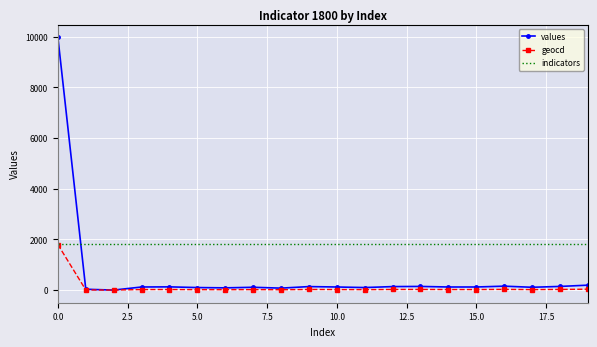

List the series in order of their overall mean, lowest first.

geocd, values, indicators